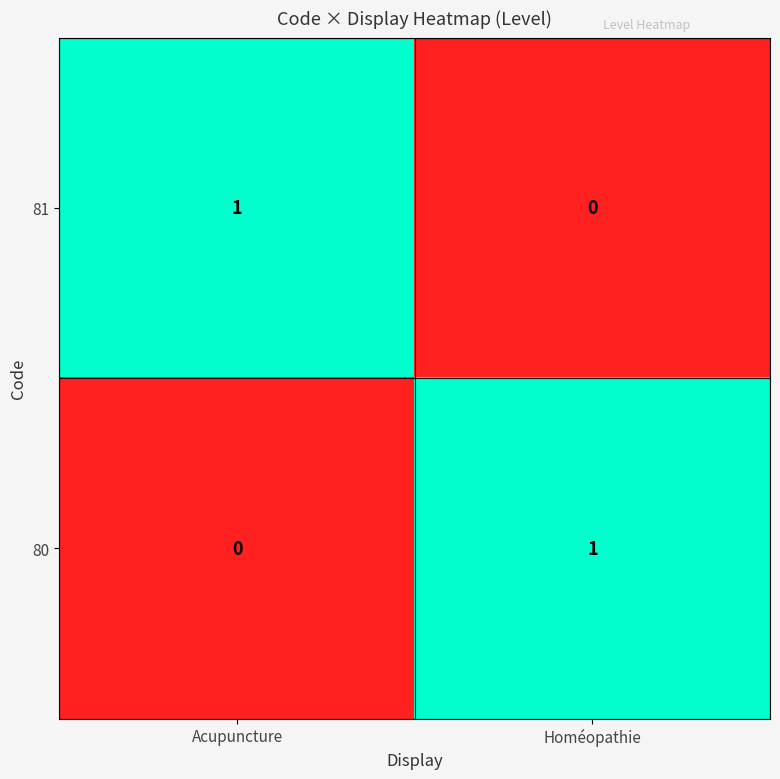

Is it true that 80 equals 0 at Acupuncture?

True